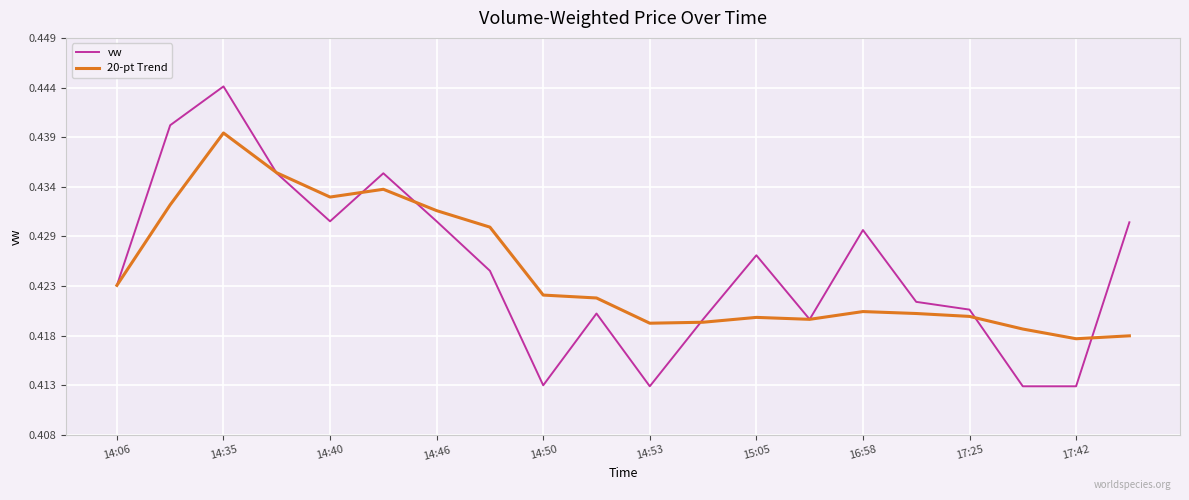

What are all the series names shown in the legend?

vw, 20-pt Trend